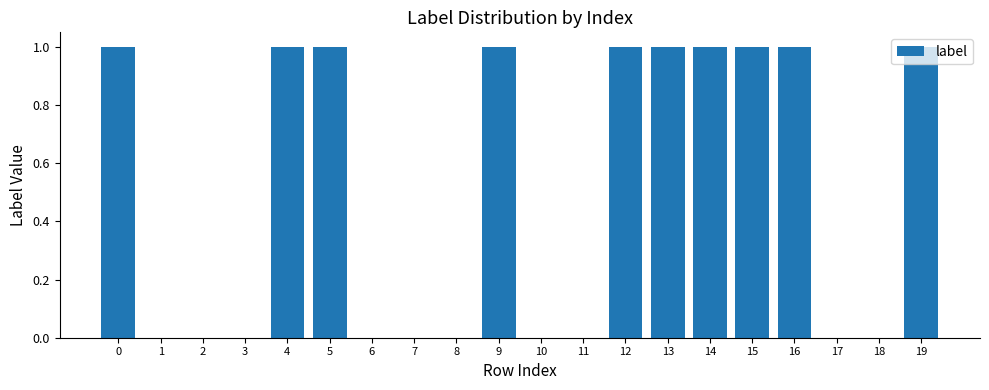

What is the sum of the values at 13 and 8?

1